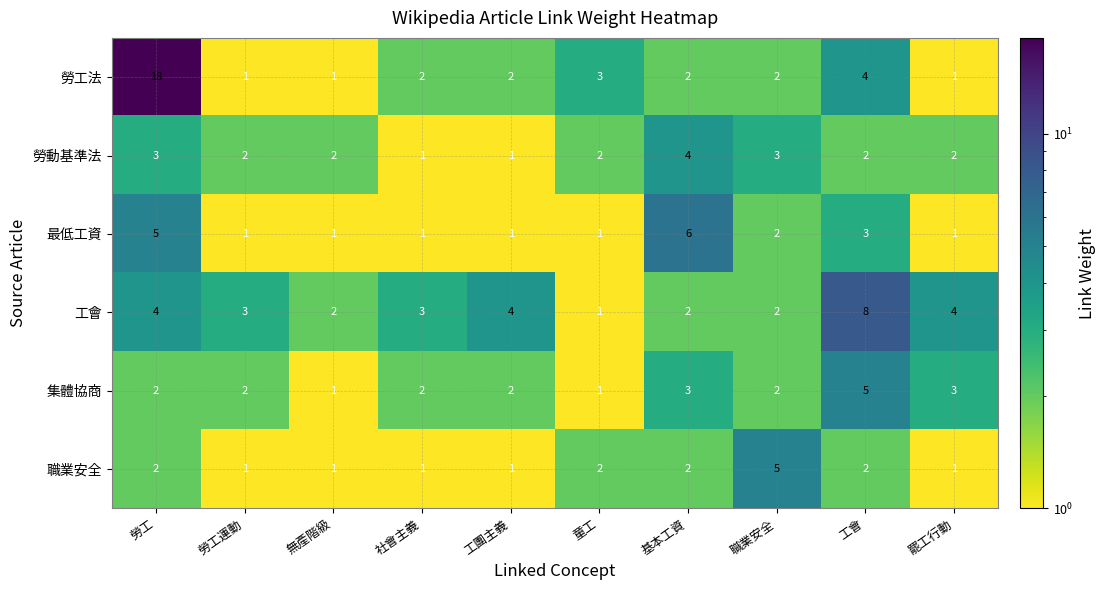

Which series has the largest range (max minus min)?

勞工法